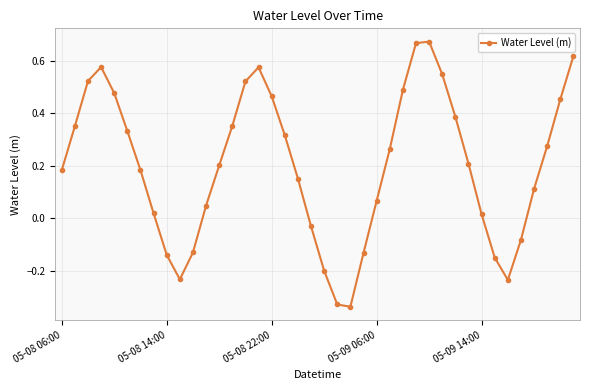

True or false: there are more than 0 points higher than both neighbors.

True